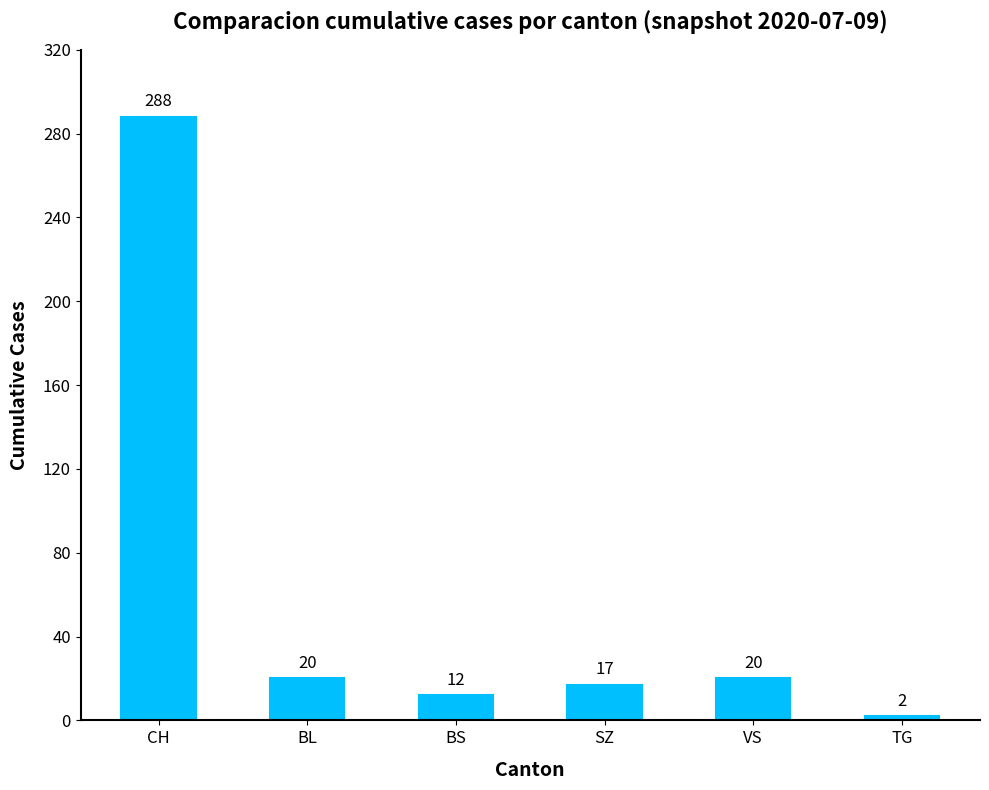

Reading left to right, list all the values displayed in this chart.

CH=288	BL=20	BS=12	SZ=17	VS=20	TG=2